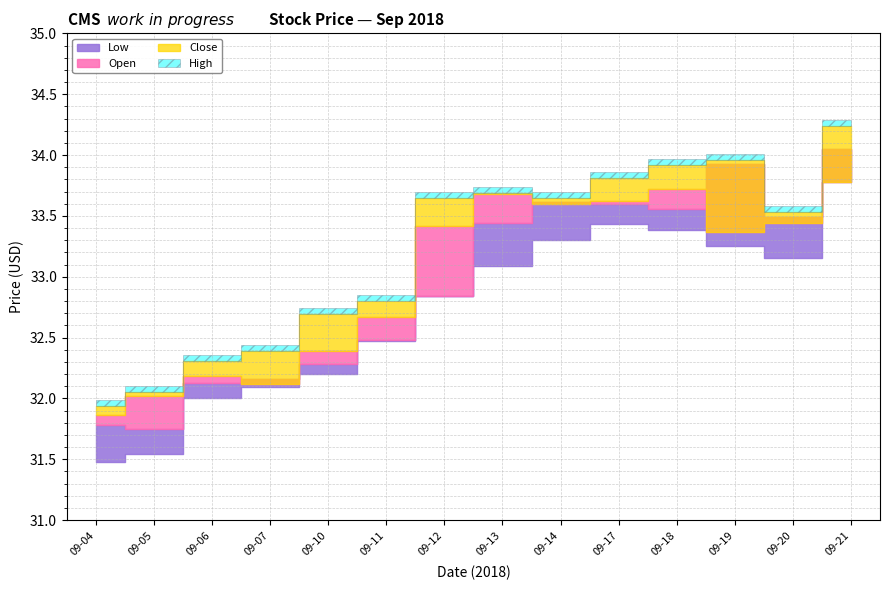

Where is High nearest to the value 33?

2018-09-11